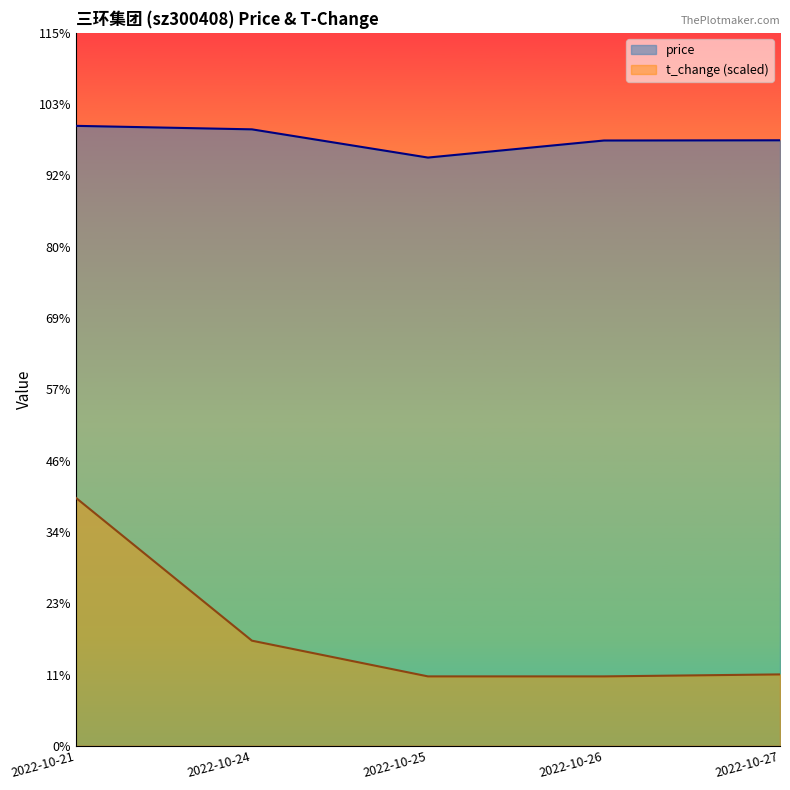

The t_change series shows 4.8 at 2022-10-24. True or false?

True